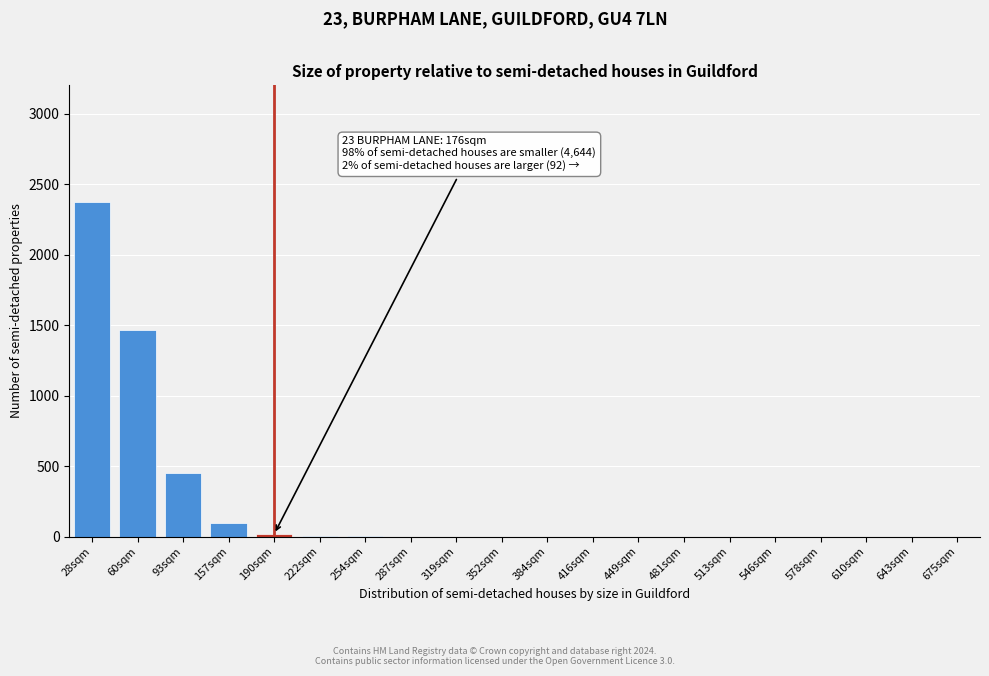

What is the change in value from 28sqm to 60sqm?

-913